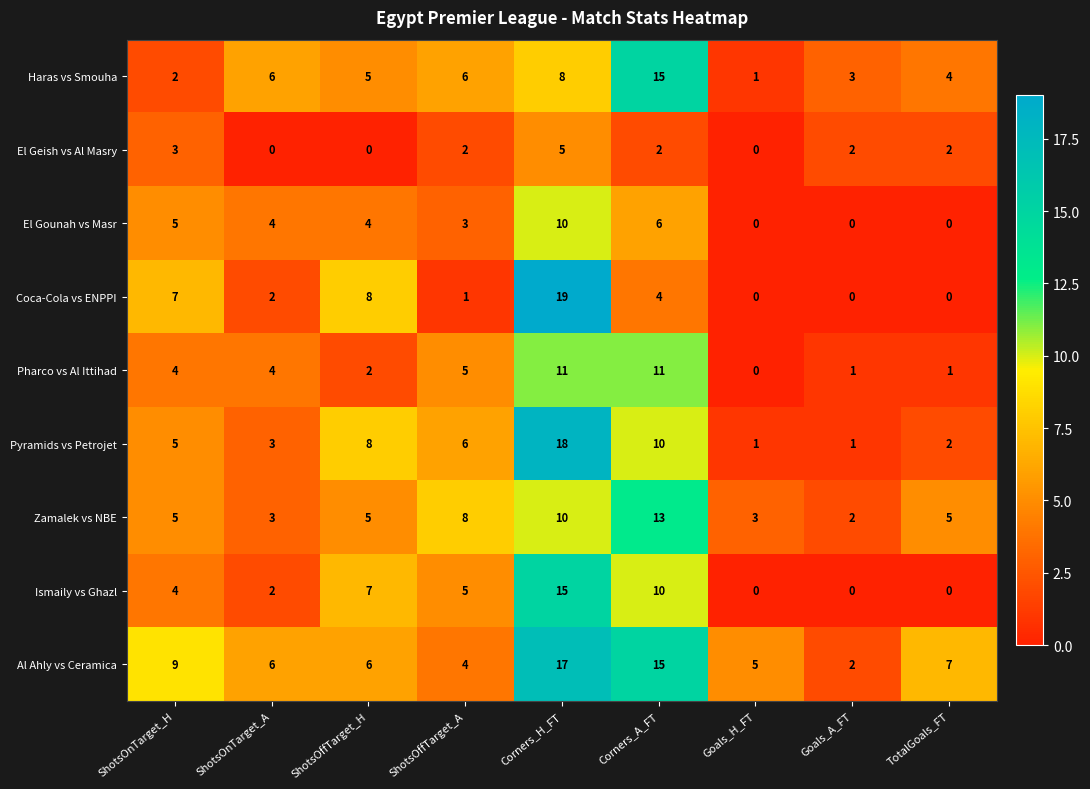

At which category is the sum across all series the highest?

Corners_H_FT